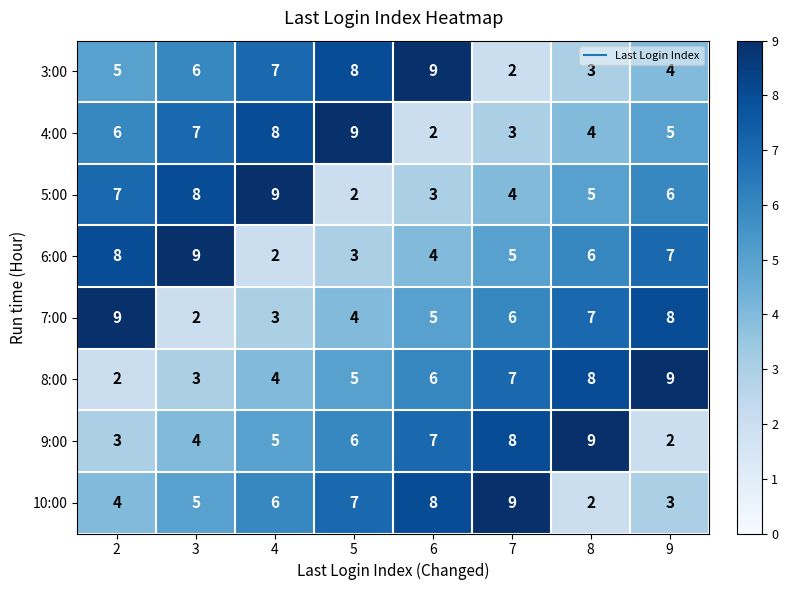

Rank the series at 7 from lowest to highest value.

3:00, 4:00, 5:00, 6:00, 7:00, 8:00, 9:00, 10:00